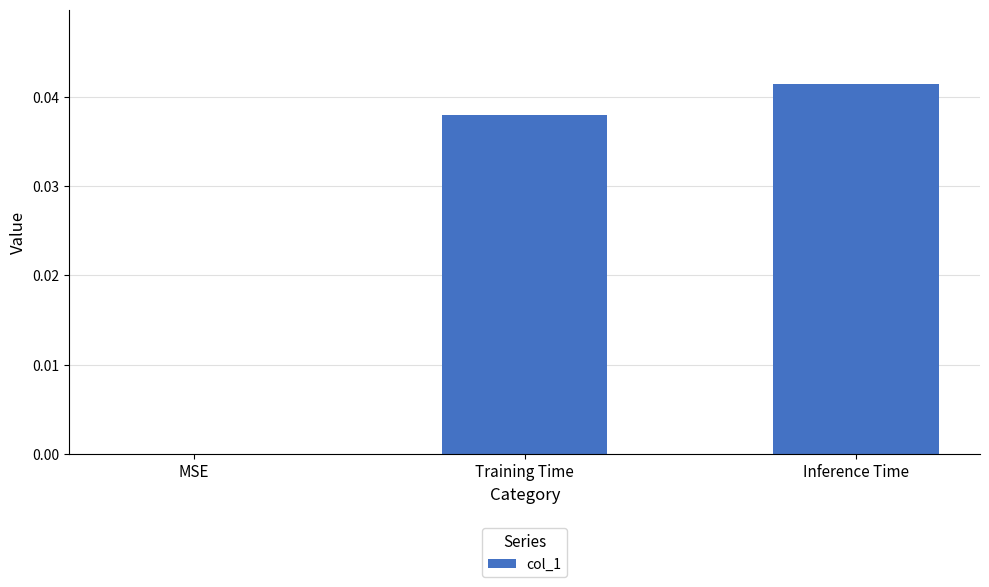

Which label corresponds to the largest value in the chart?

Inference Time